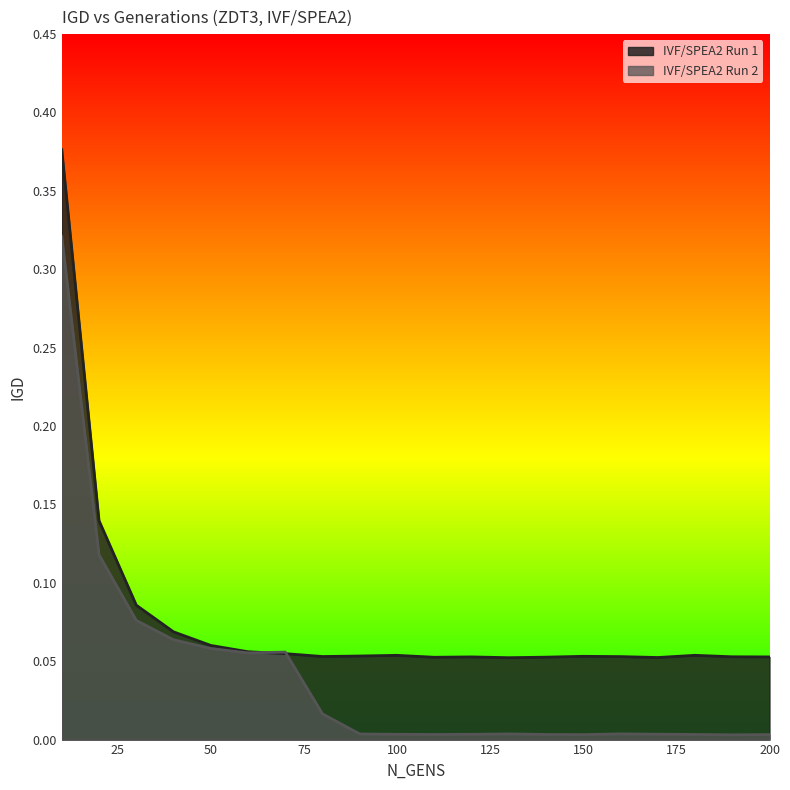

How many intersections are there between IVF/SPEA2 Run 1 and IVF/SPEA2 Run 2?

2